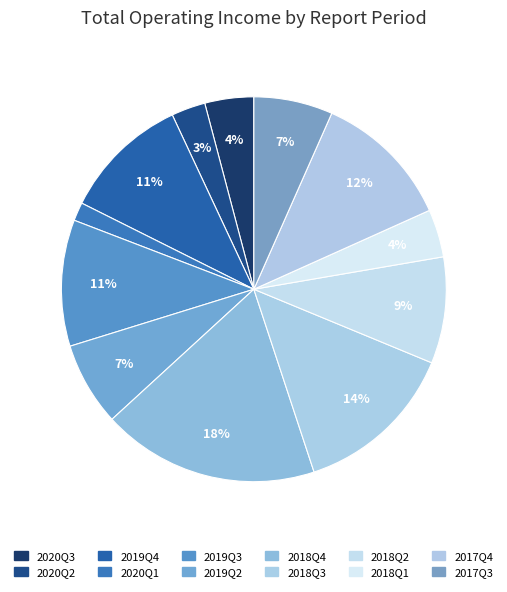

What percentage is NOT represented by 2017Q4?

88.4%